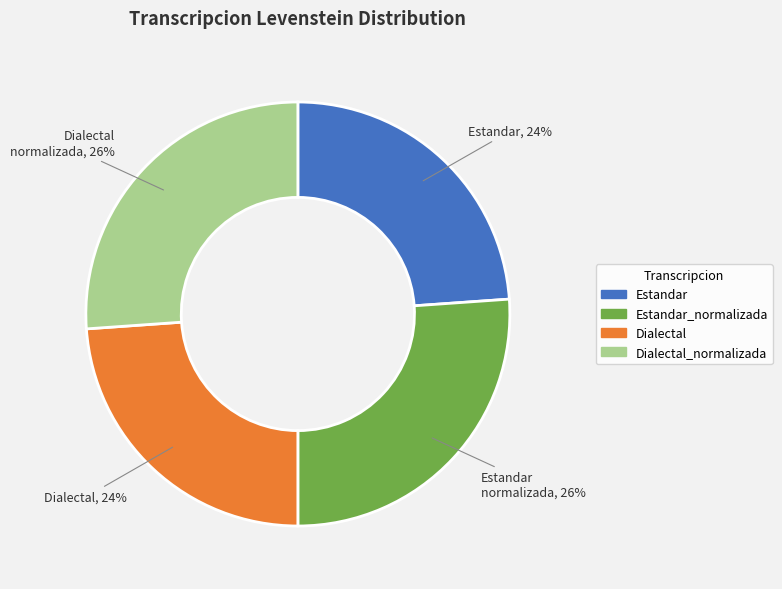

Is there any slice that represents more than half of the pie?

No